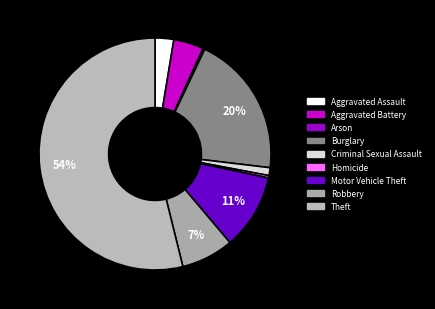

Which slice is the largest?

Theft